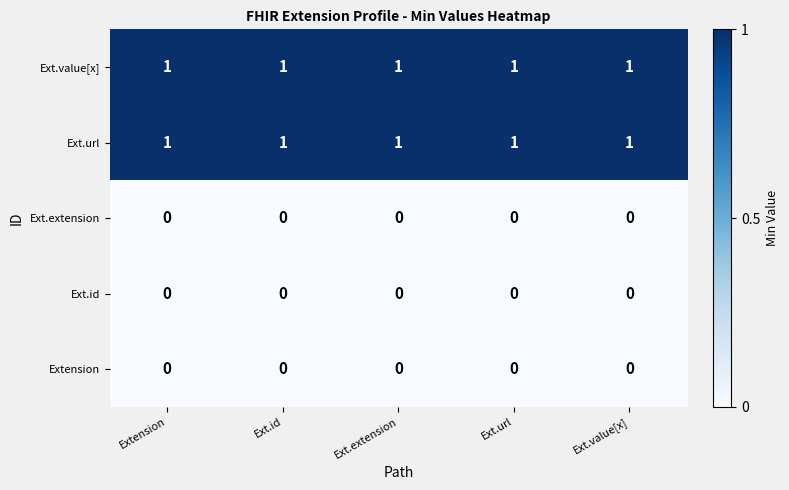

Is it true that Ext.value[x] equals 0 at Ext.extension?

False